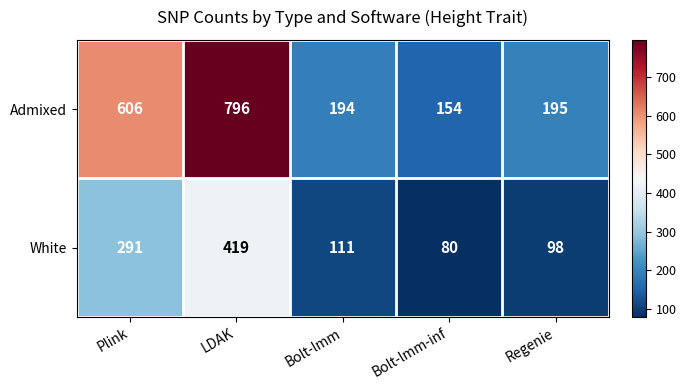

The Admixed series shows 294 at Regenie. True or false?

False